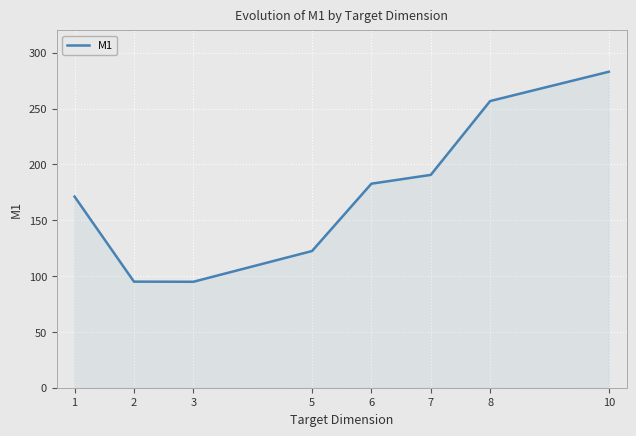

Where does the data first go above 182?

6